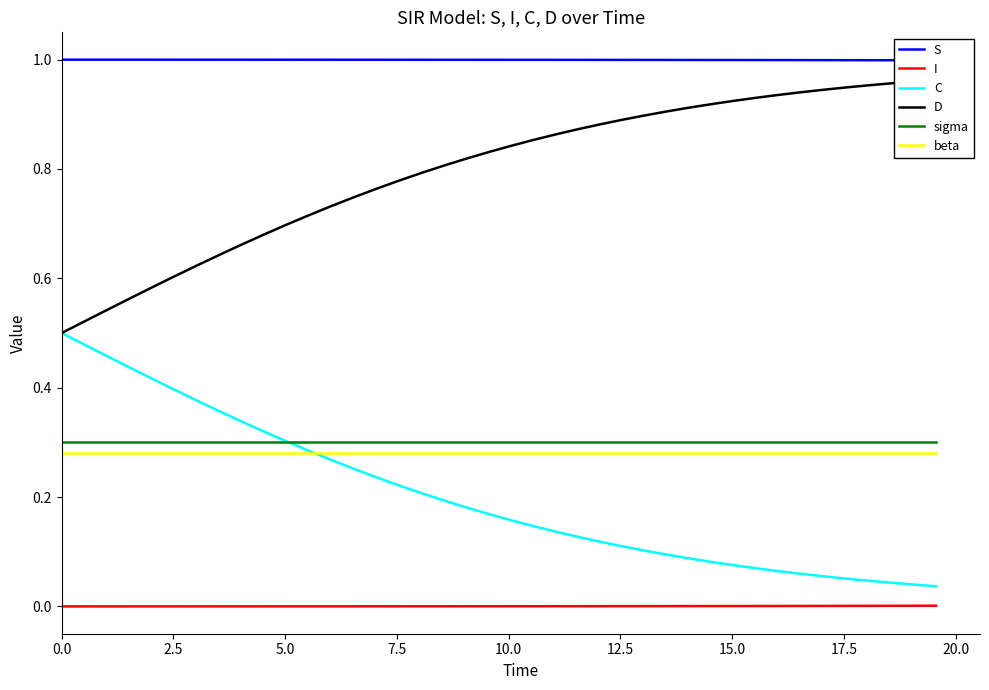

Reading left to right, what are all the values shown in this chart?

S: 1.0	1.0	1.0	1.0	1.0	1.0	1.0	1.0	1.0	1.0	1.0	1.0	1.0	1.0	1.0	1.0	1.0	1.0	1.0	1.0	1.0	1.0	1.0	1.0	1.0	1.0	1.0	1.0	1.0	1.0	1.0	1.0	1.0	1.0	1.0	1.0	1.0	1.0	1.0	1.0
I: 0.0	0.0	0.0	0.0	0.0	0.0	0.0	0.0	0.0	0.0	0.0	0.0	0.0	0.0	0.0	0.0	0.0	0.0	0.0	0.0	0.0	0.0	0.0	0.0	0.0	0.0	0.0	0.0	0.0	0.0	0.0	0.0	0.0	0.0	0.0	0.0	0.0	0.0	0.0	0.0
C: 0.5	0.5	0.5	0.4	0.4	0.4	0.4	0.4	0.3	0.3	0.3	0.3	0.3	0.3	0.2	0.2	0.2	0.2	0.2	0.2	0.2	0.1	0.1	0.1	0.1	0.1	0.1	0.1	0.1	0.1	0.1	0.1	0.1	0.1	0.1	0.1	0.0	0.0	0.0	0.0
D: 0.5	0.5	0.5	0.6	0.6	0.6	0.6	0.6	0.7	0.7	0.7	0.7	0.7	0.7	0.8	0.8	0.8	0.8	0.8	0.8	0.8	0.9	0.9	0.9	0.9	0.9	0.9	0.9	0.9	0.9	0.9	0.9	0.9	0.9	0.9	0.9	1.0	1.0	1.0	1.0
sigma: 0.3	0.3	0.3	0.3	0.3	0.3	0.3	0.3	0.3	0.3	0.3	0.3	0.3	0.3	0.3	0.3	0.3	0.3	0.3	0.3	0.3	0.3	0.3	0.3	0.3	0.3	0.3	0.3	0.3	0.3	0.3	0.3	0.3	0.3	0.3	0.3	0.3	0.3	0.3	0.3
beta: 0.3	0.3	0.3	0.3	0.3	0.3	0.3	0.3	0.3	0.3	0.3	0.3	0.3	0.3	0.3	0.3	0.3	0.3	0.3	0.3	0.3	0.3	0.3	0.3	0.3	0.3	0.3	0.3	0.3	0.3	0.3	0.3	0.3	0.3	0.3	0.3	0.3	0.3	0.3	0.3